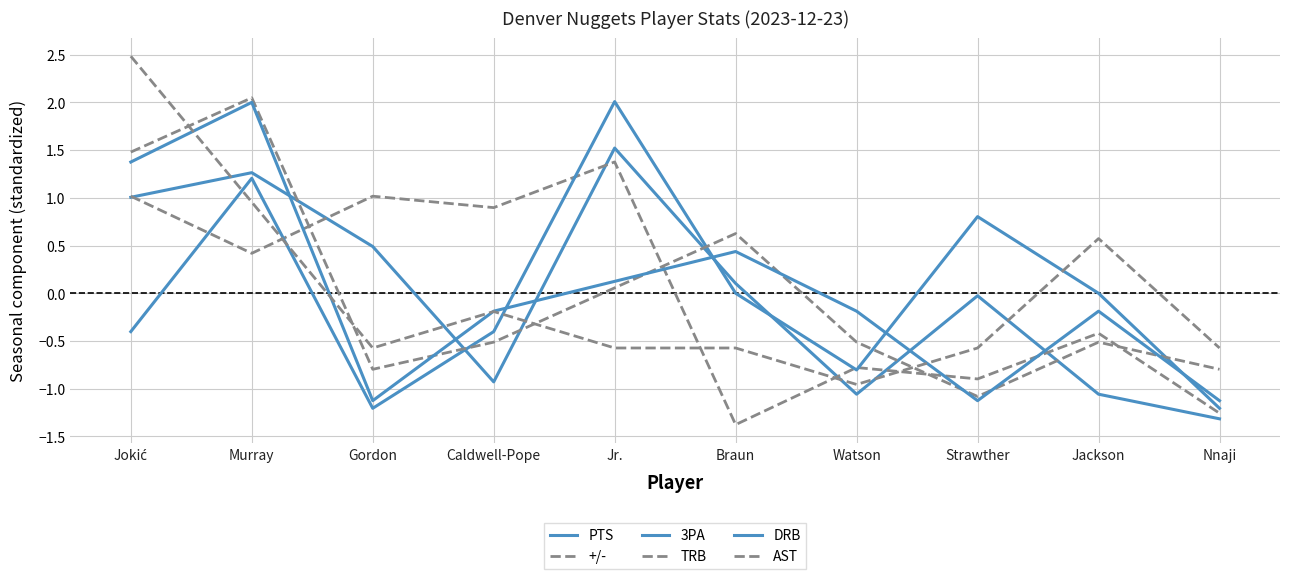

At Jackson, list the series in order from smallest to largest.

PTS, TRB, +/-, DRB, 3PA, AST